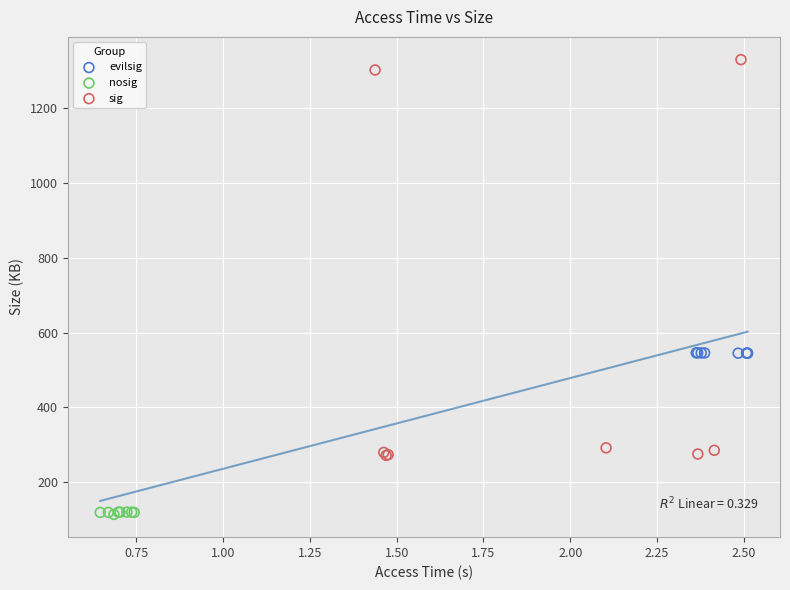

Which series contains the highest Y value?

sig